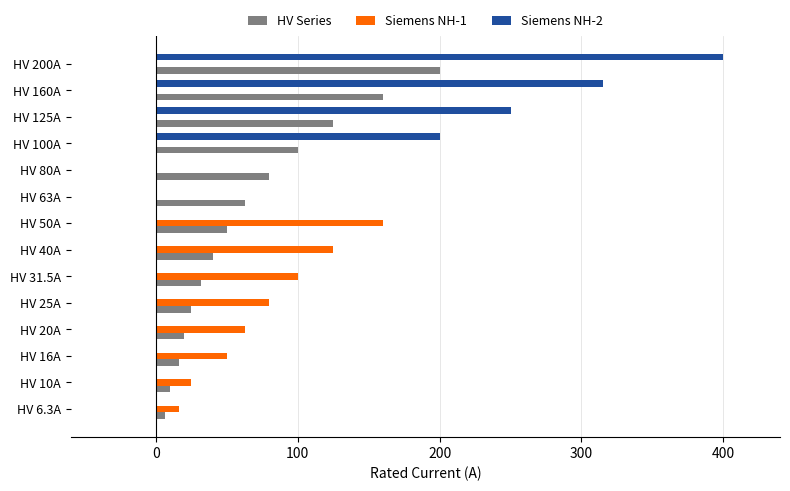

Between HV 63A and HV 160A, which series saw the biggest shift?

Siemens NH-2